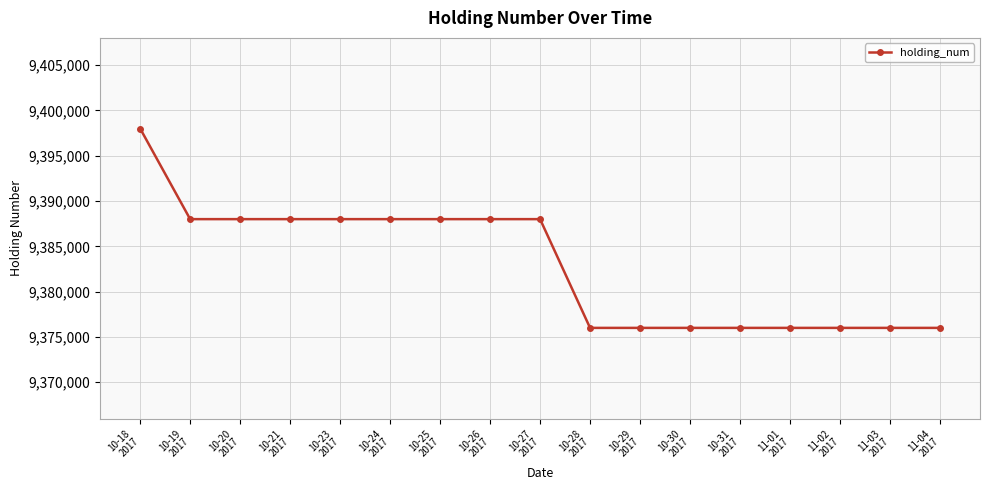

What is the value of the 16th point from the left?

9376000